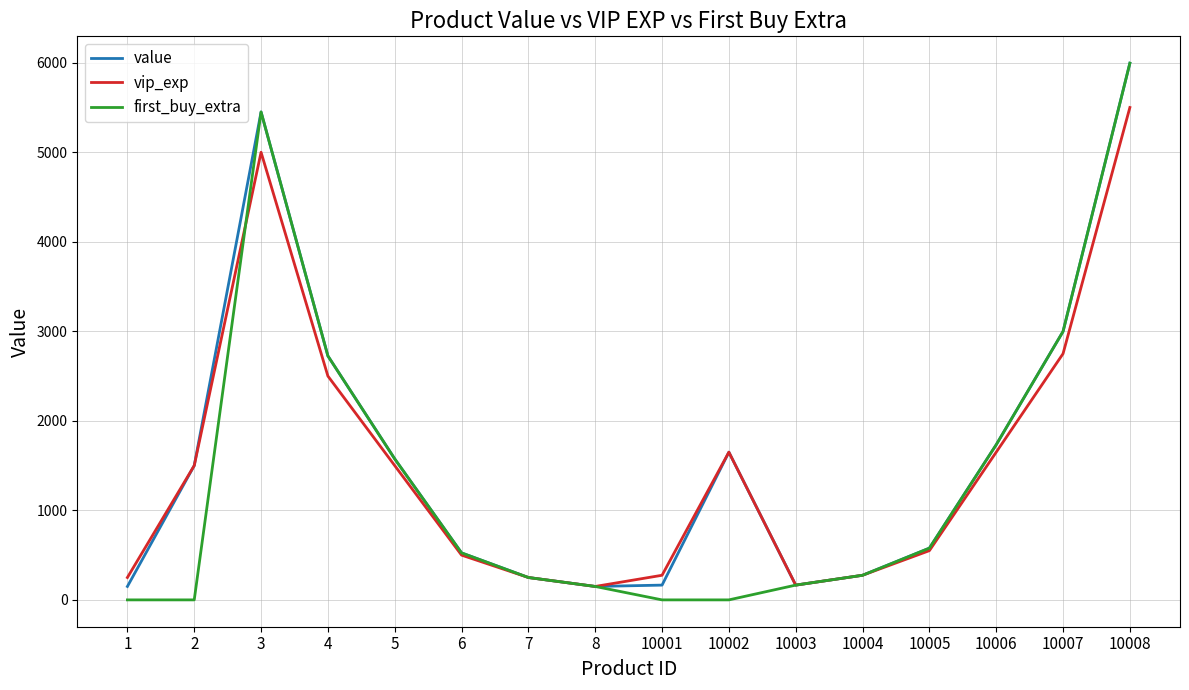

Is it true that vip_exp equals 495 at 10001?

False